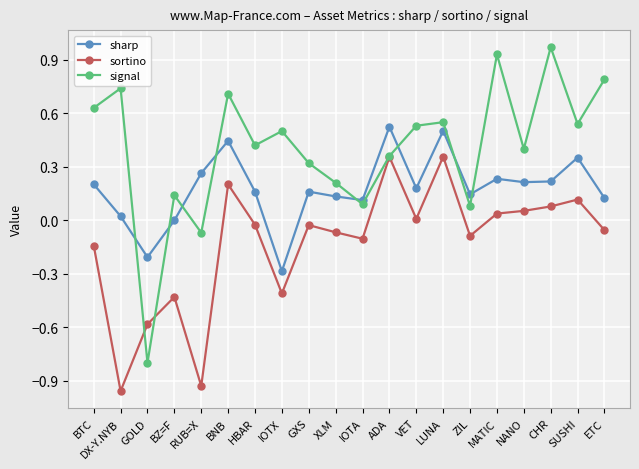

True or false: signal has more than 1 points higher than both neighbors.

True